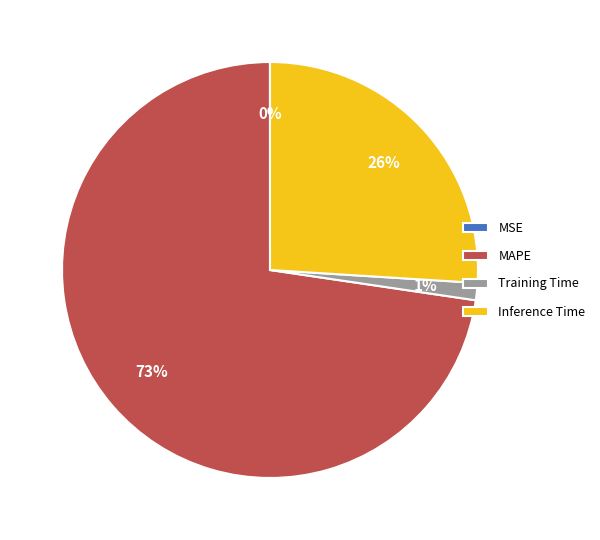

To the nearest percent, what portion does Inference Time represent?

26%